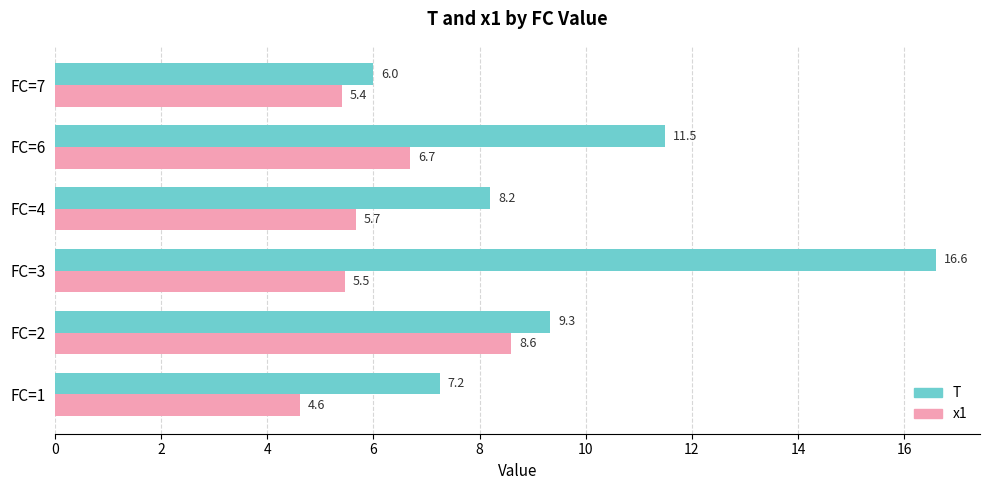

What is the average value of the T series?

9.8